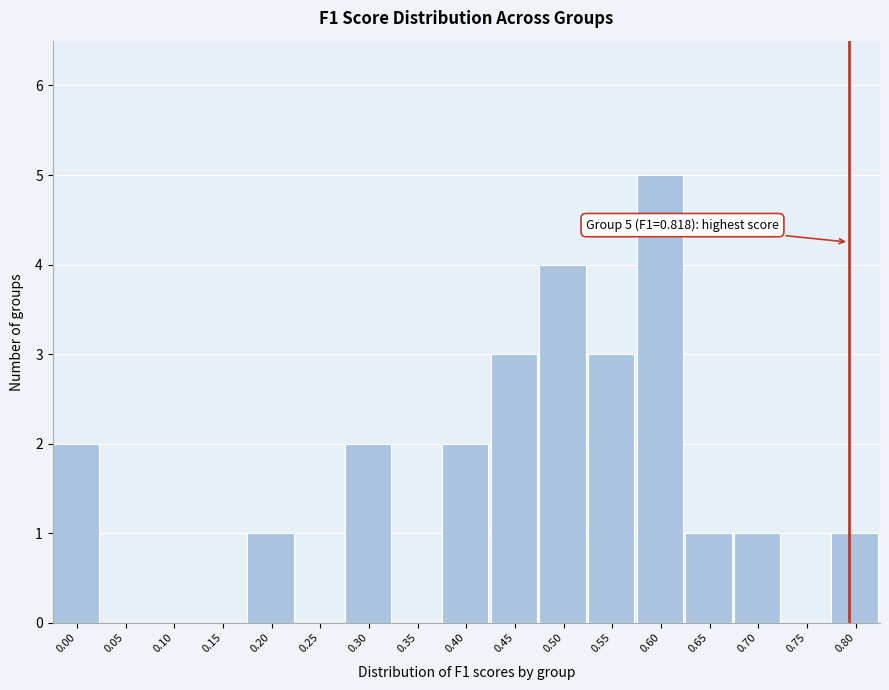

Reading left to right, transcribe all the data shown in this chart.

0.00=2	0.05=0	0.10=0	0.15=0	0.20=1	0.25=0	0.30=2	0.35=0	0.40=2	0.45=3	0.50=4	0.55=3	0.60=5	0.65=1	0.70=1	0.75=0	0.80=1